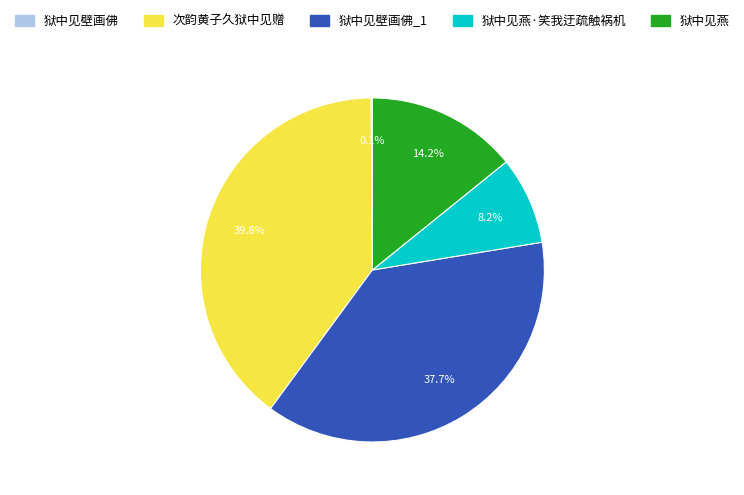

Is there any slice that represents more than half of the pie?

No